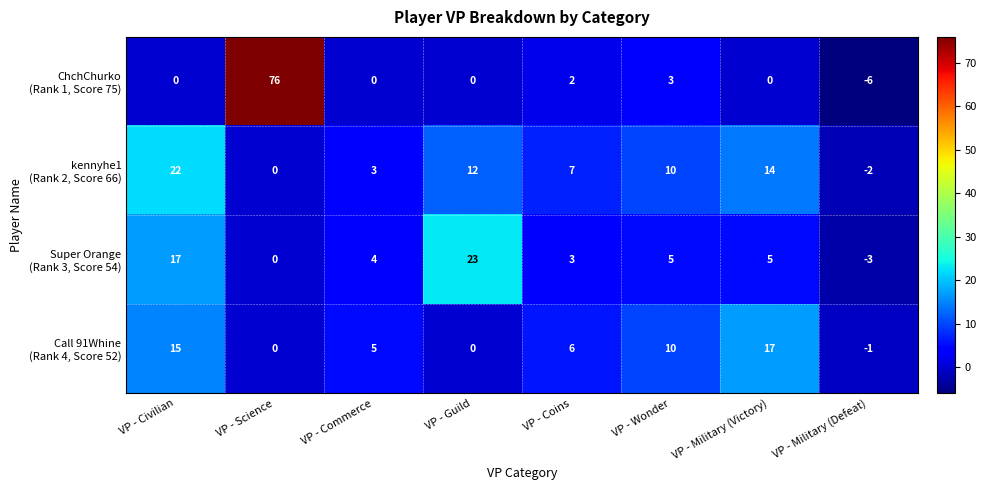

What is the spread (max minus min) of values at VP - Commerce?

5